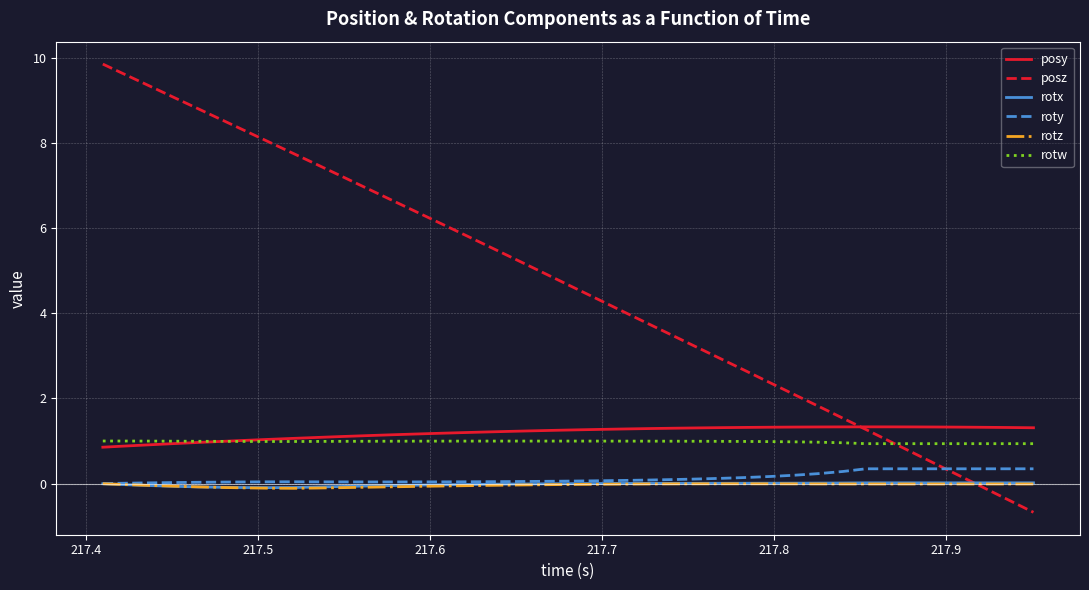

True or false: rotw and roty intersect in this chart.

False